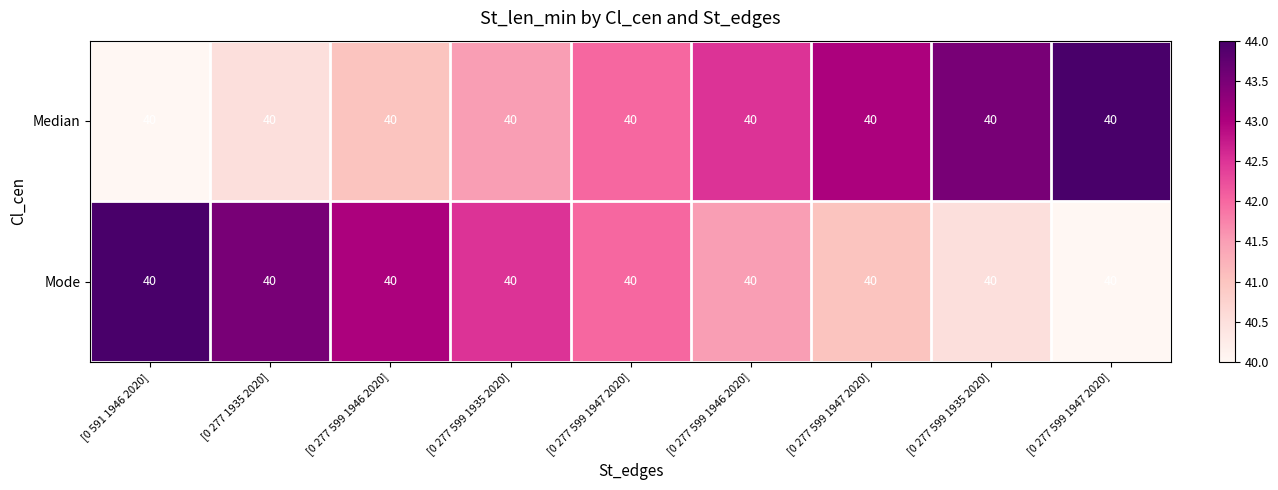

At which category does the chart reach its minimum across all series?

[0 591 1946 2020]